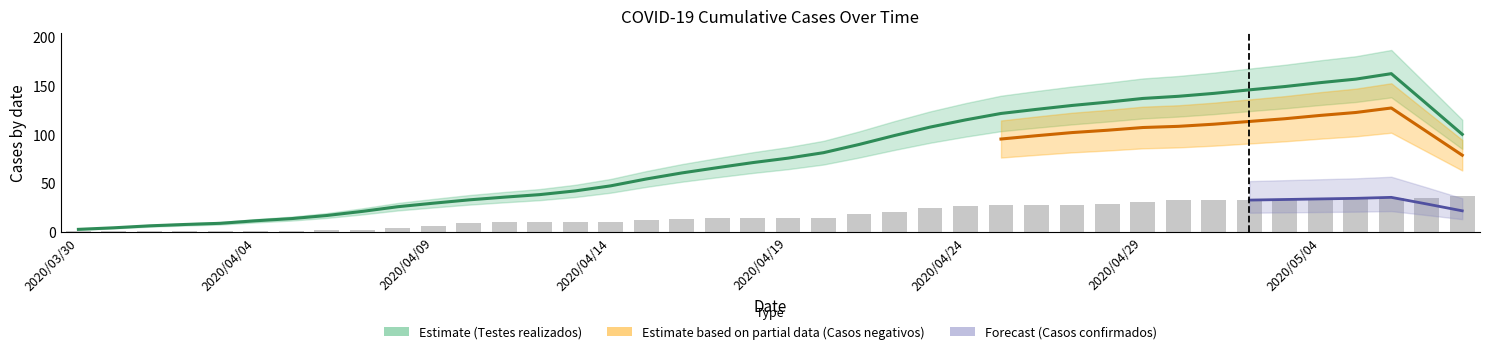

Is the value of Testes realizados at 2020/04/16 greater than the value of Casos negativos at 2020/04/05?

Yes